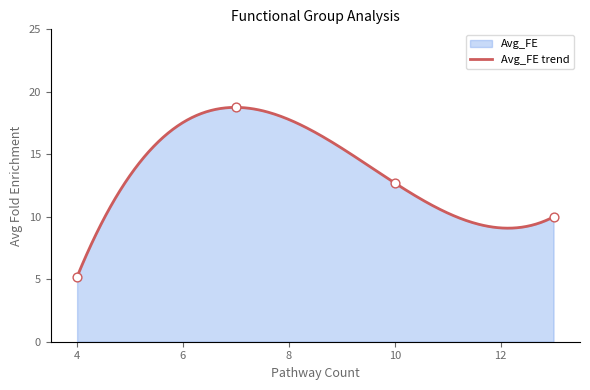

What is the highest value of the Avg_FE trend series?

18.8